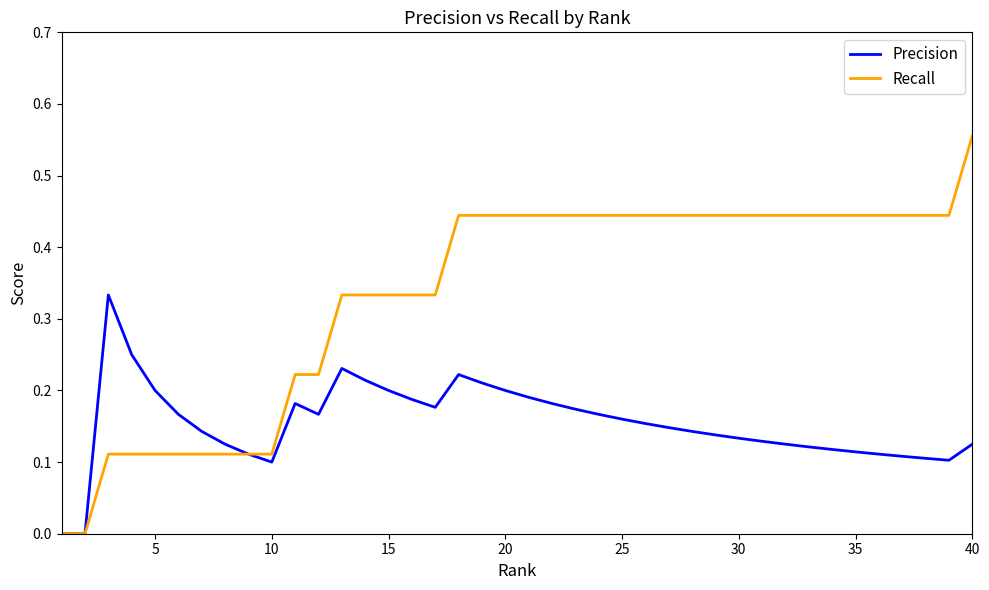

True or false: Precision has more than 0 points higher than both neighbors.

True